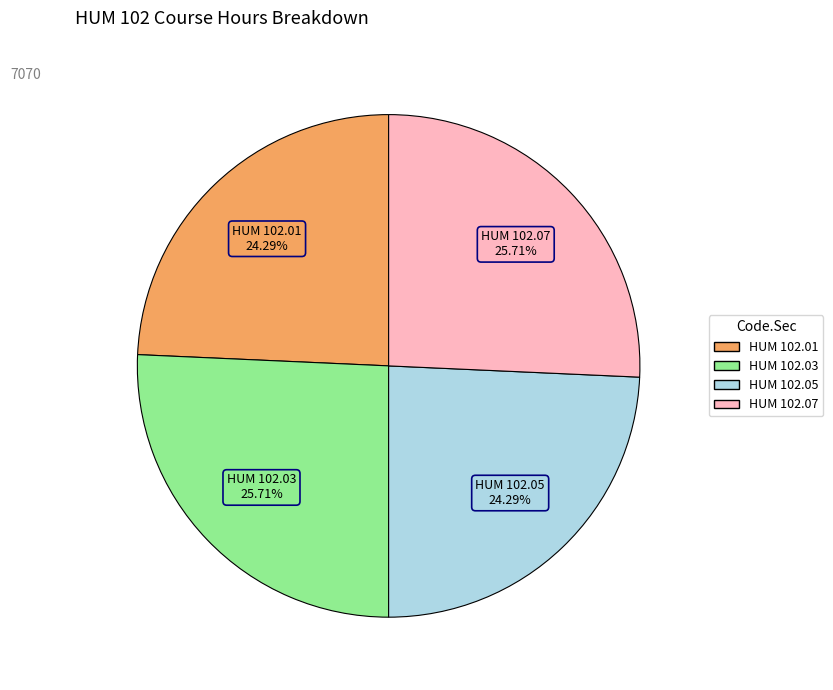

Between HUM 102.05 and HUM 102.07, which is larger?

HUM 102.07